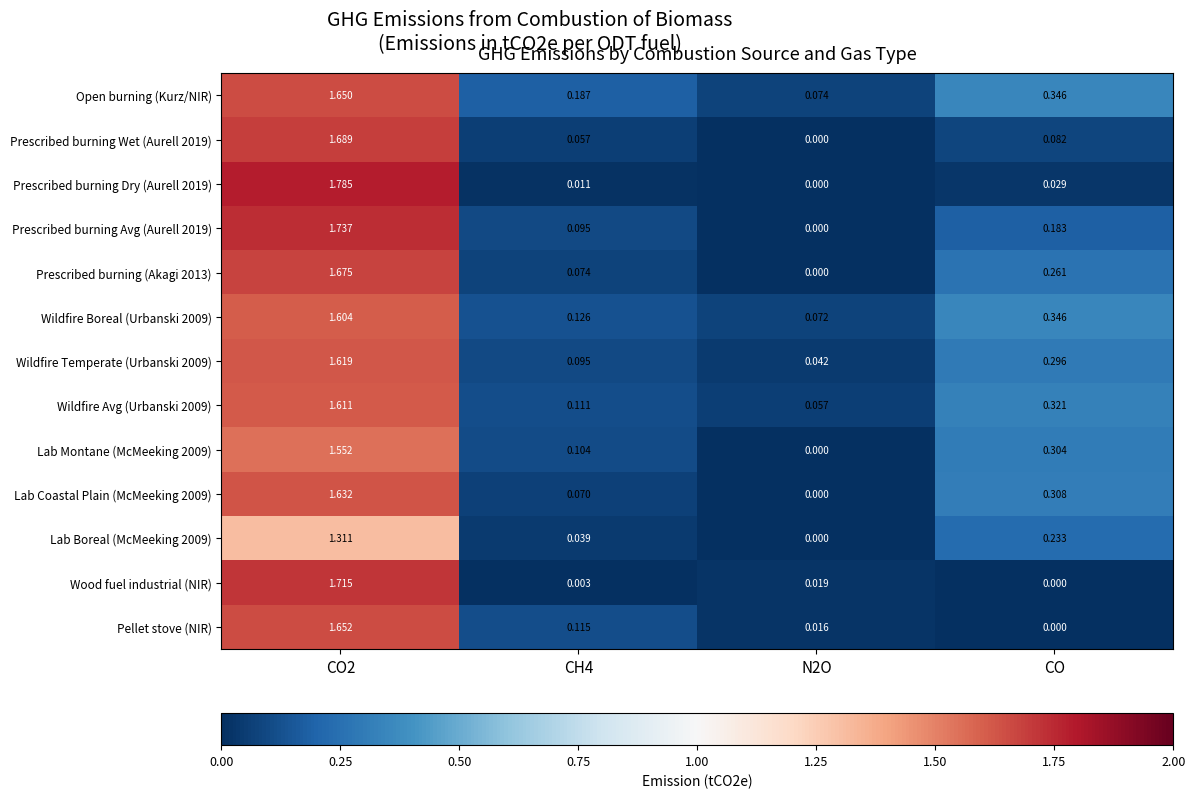

Which series has the widest spread of values?

Prescribed burning Dry (Aurell 2019)